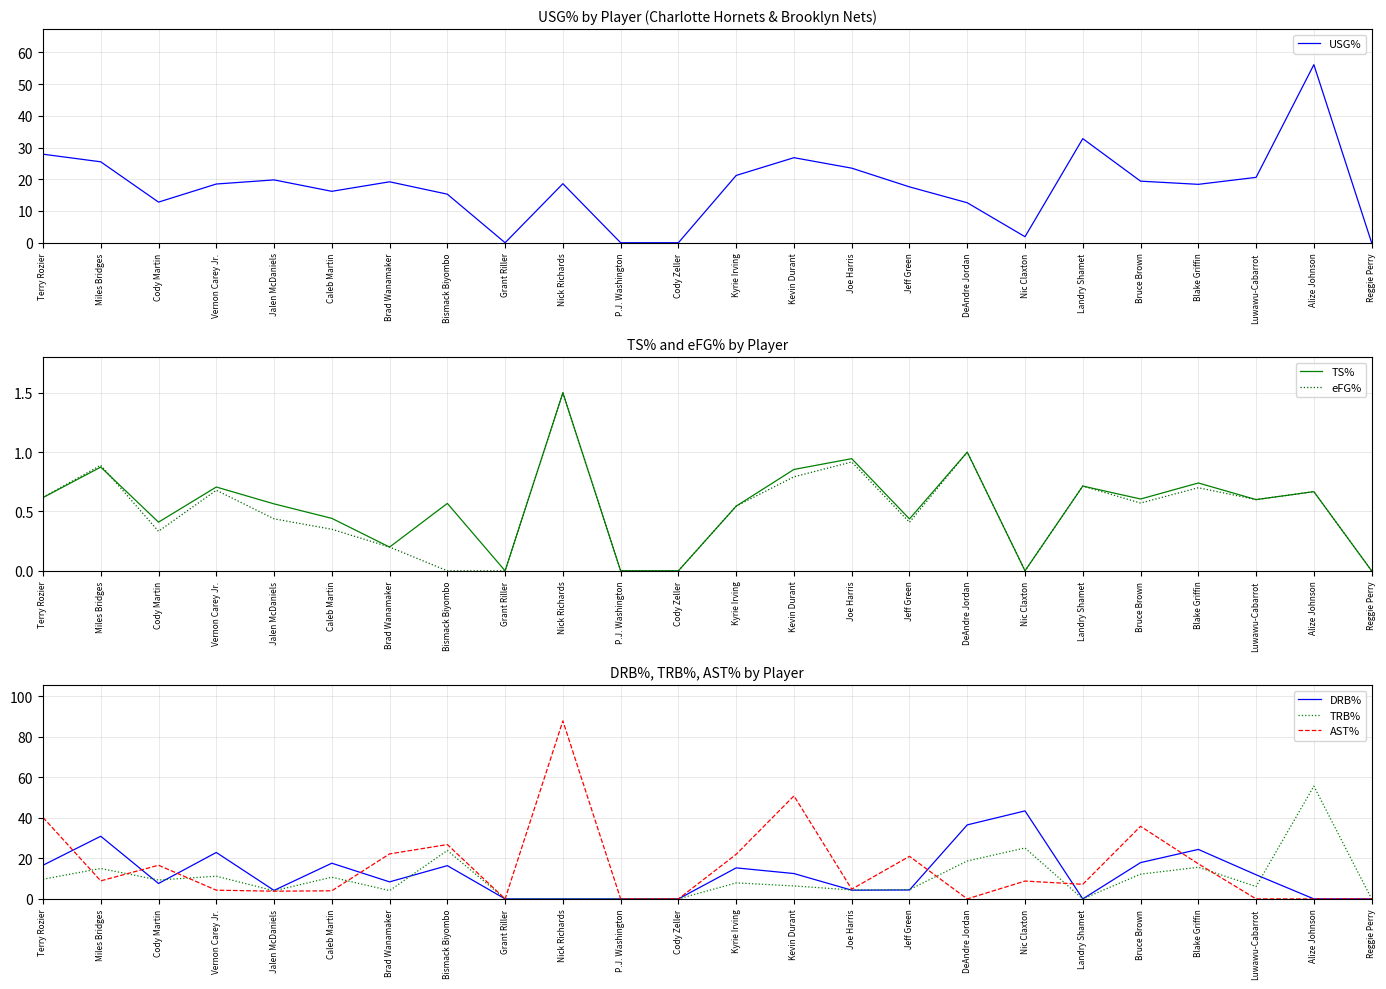

Is this an area chart (filled region under the line)?

No